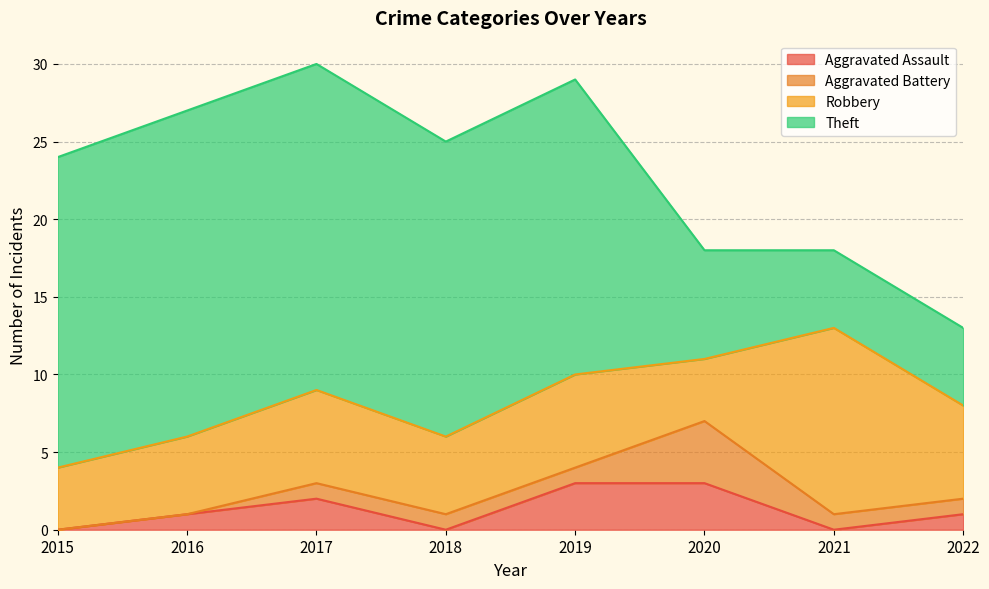

What are all the series names shown in the legend?

Aggravated Assault, Aggravated Battery, Robbery, Theft